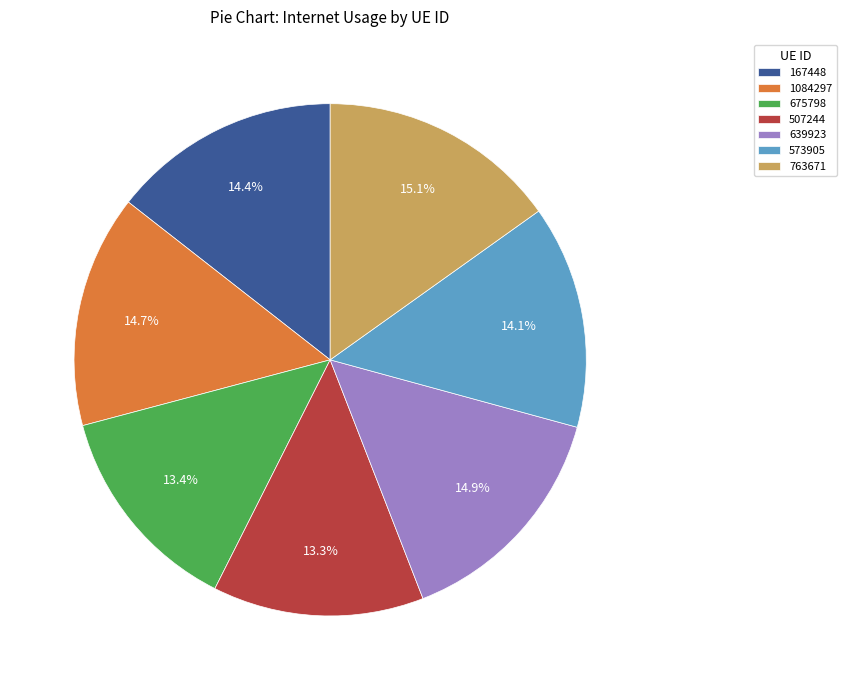

How many slices are in this pie chart?

7